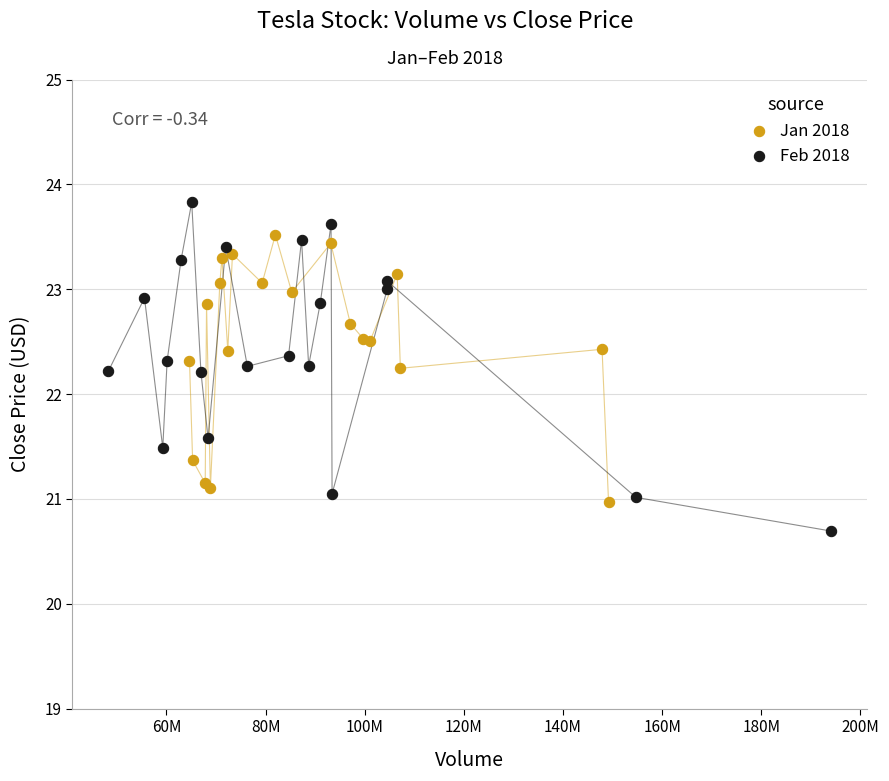

Which series reaches the maximum Y coordinate?

Feb 2018